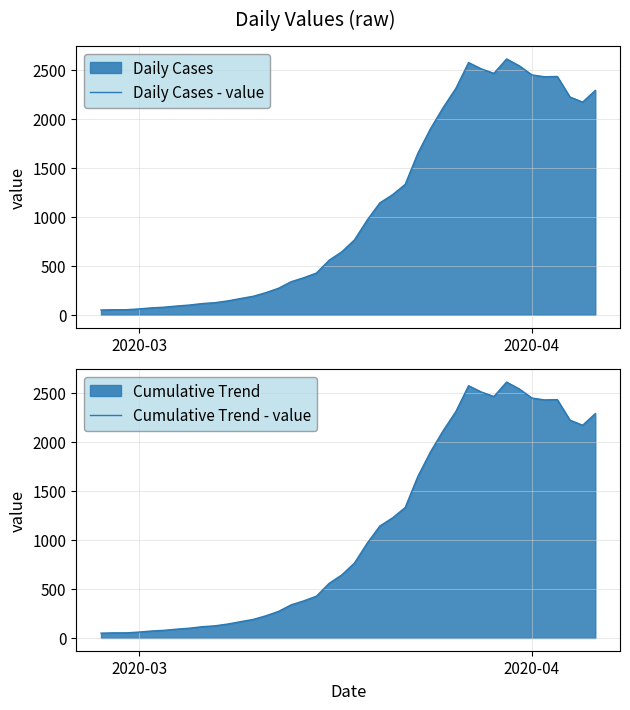

The value of Cumulative Trend - value at 2020-03 is 60. True or false?

True